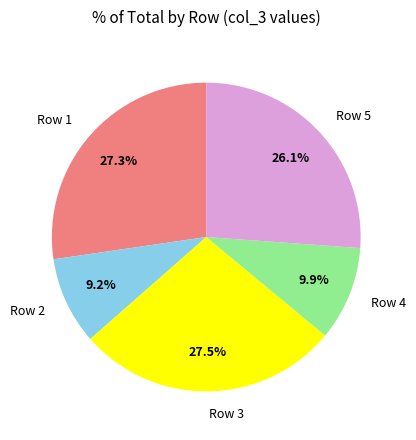

Is there a majority slice in this chart?

No